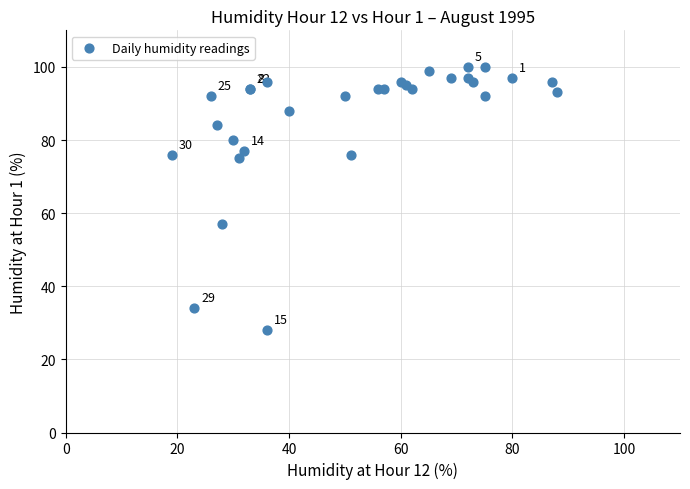

What Y value in the scatter plot is closest to 64?

57